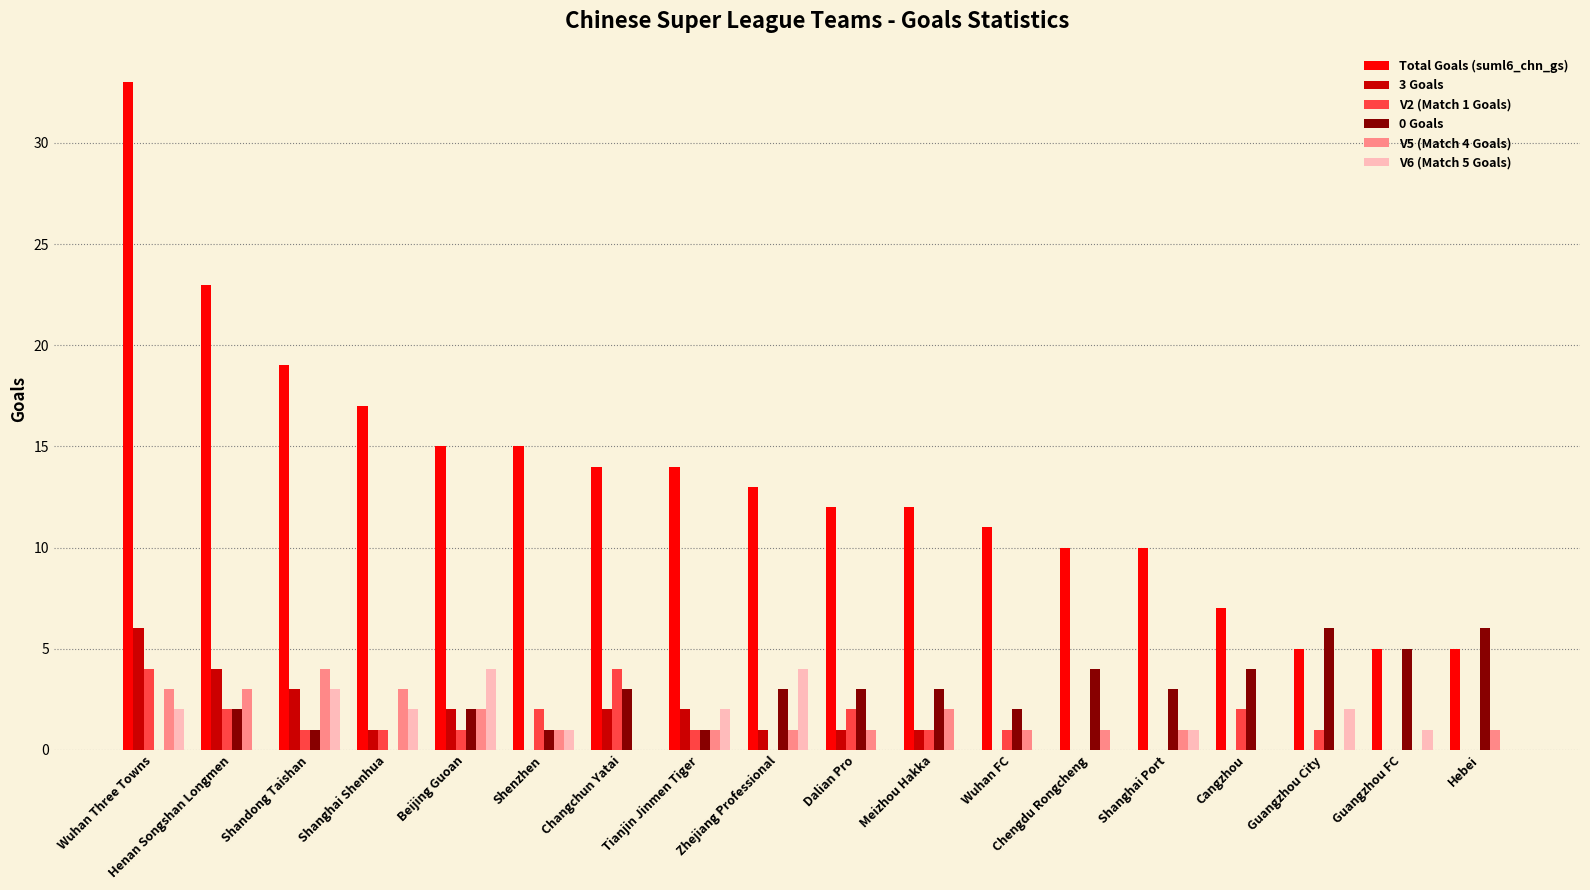

What is the total value across all series at Wuhan Three Towns?

48